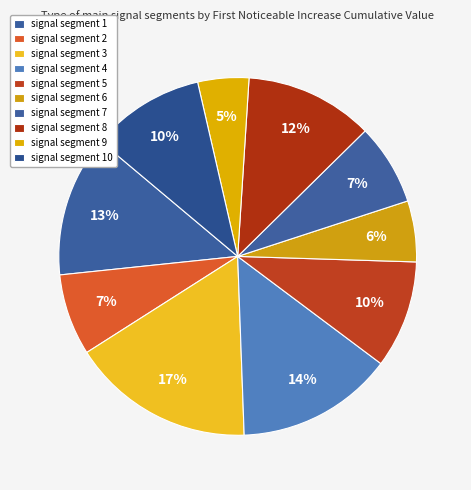

Count the number of slices in the pie.

10